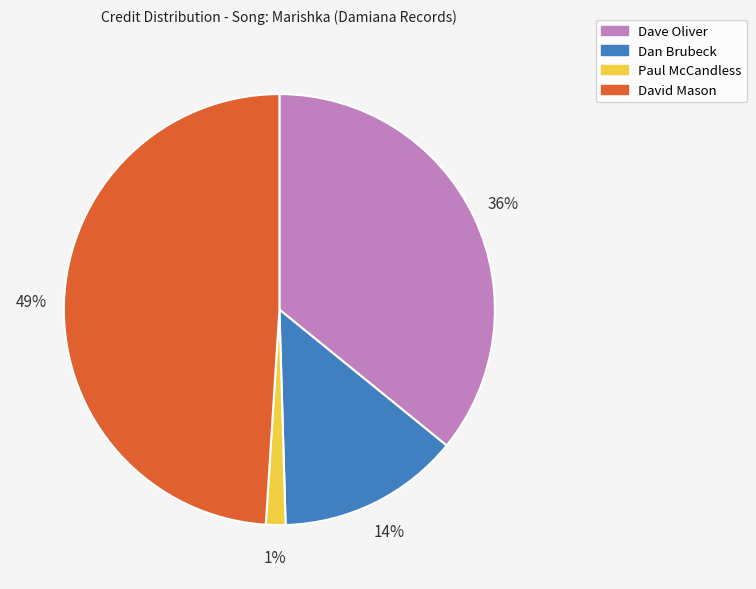

To the nearest percent, what is the difference between the largest and smallest slice percentages?

48%